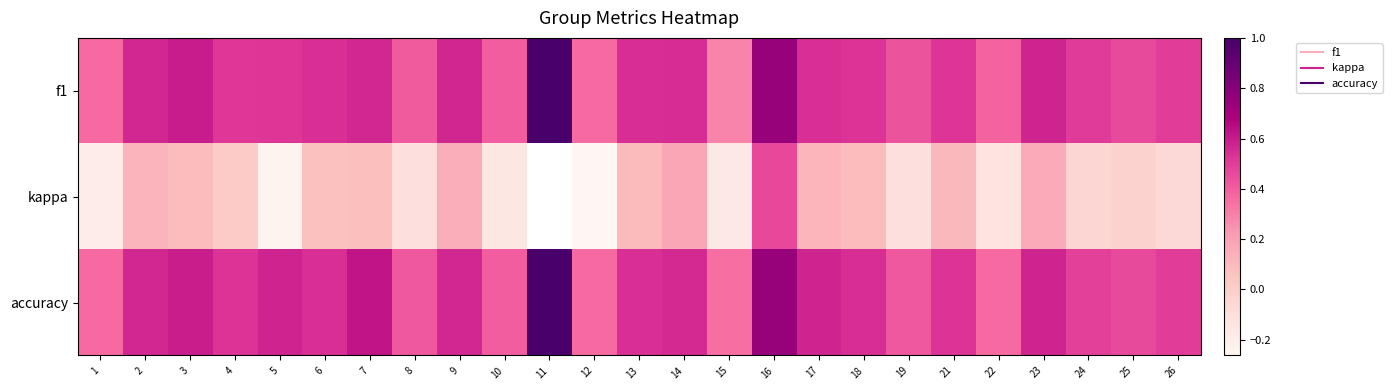

Is it true that accuracy equals 0.5 at 24?

True